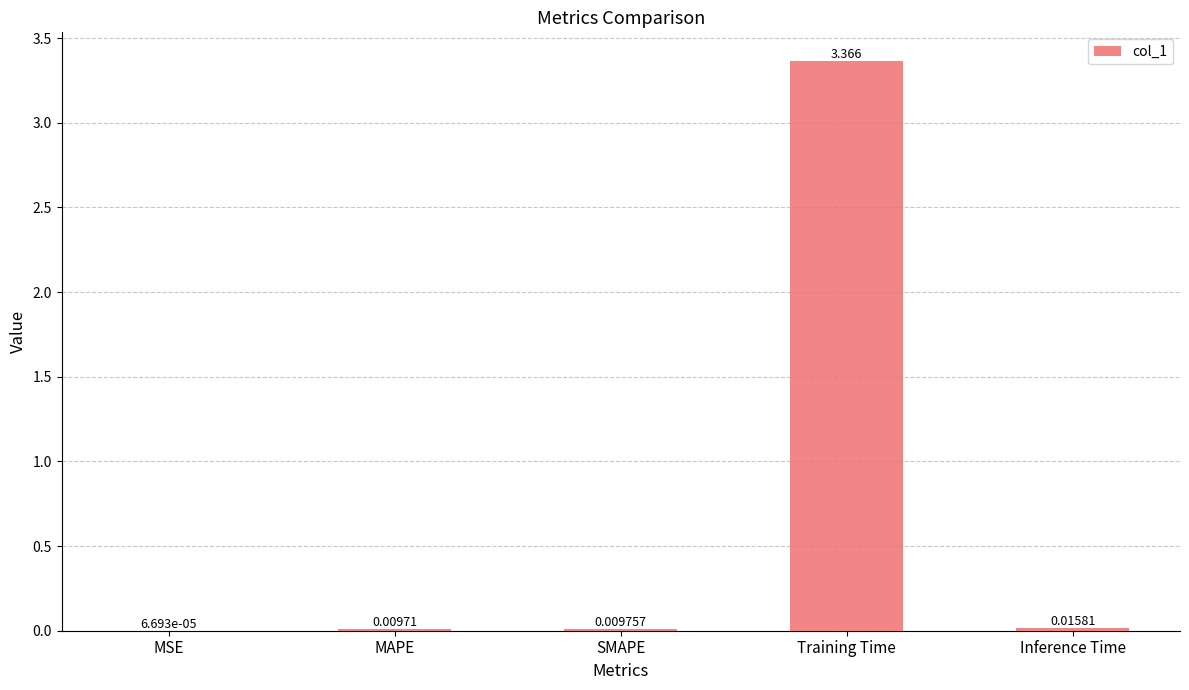

Which category has the highest value across all series?

Training Time